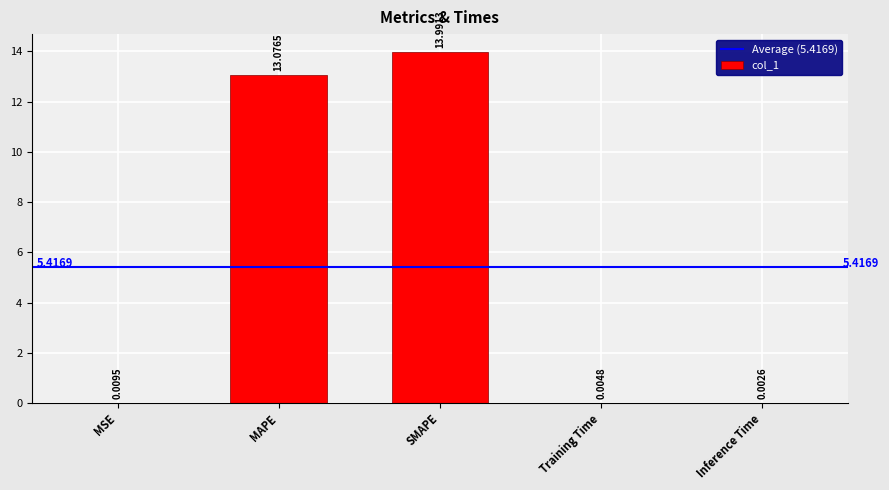

Where is the data nearest to the value 6?

MSE